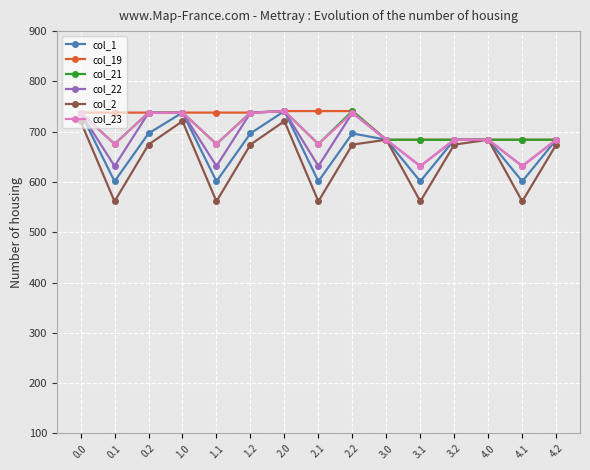

True or false: col_2 has more than 1 points higher than both neighbors.

True